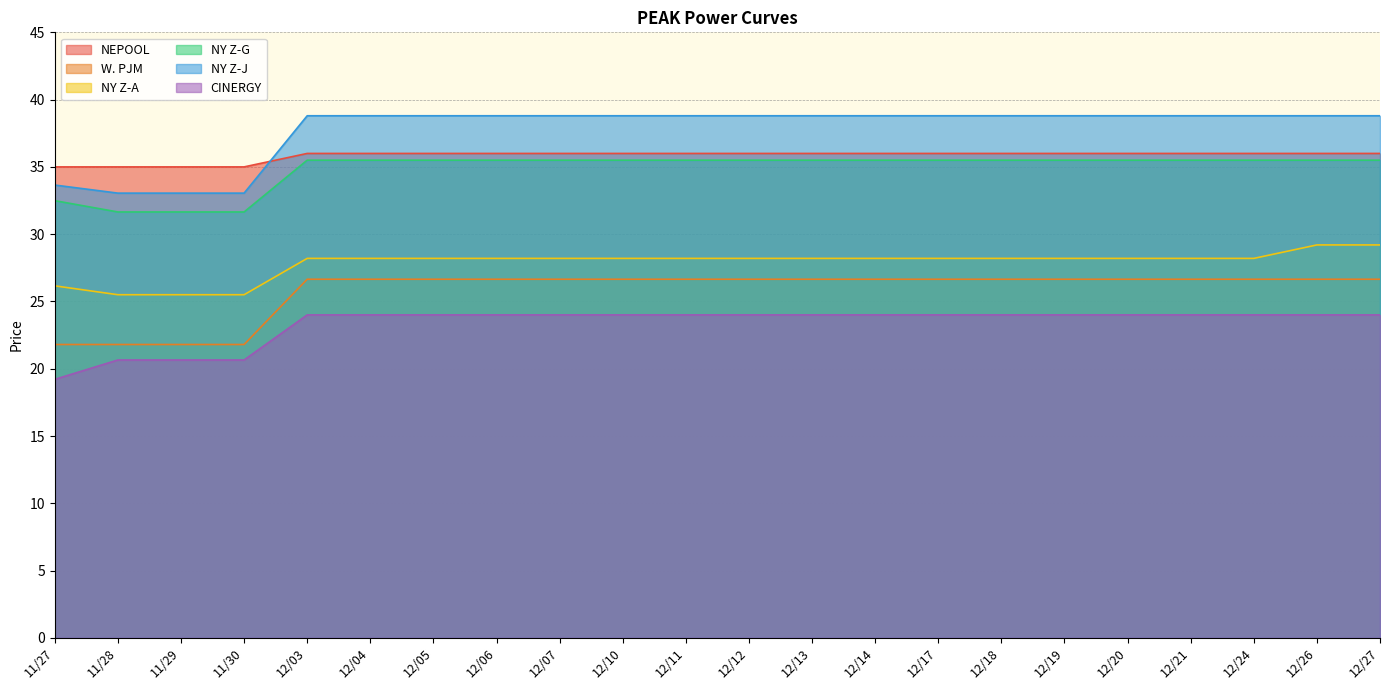

Which label corresponds to the largest value in the chart?

12/03